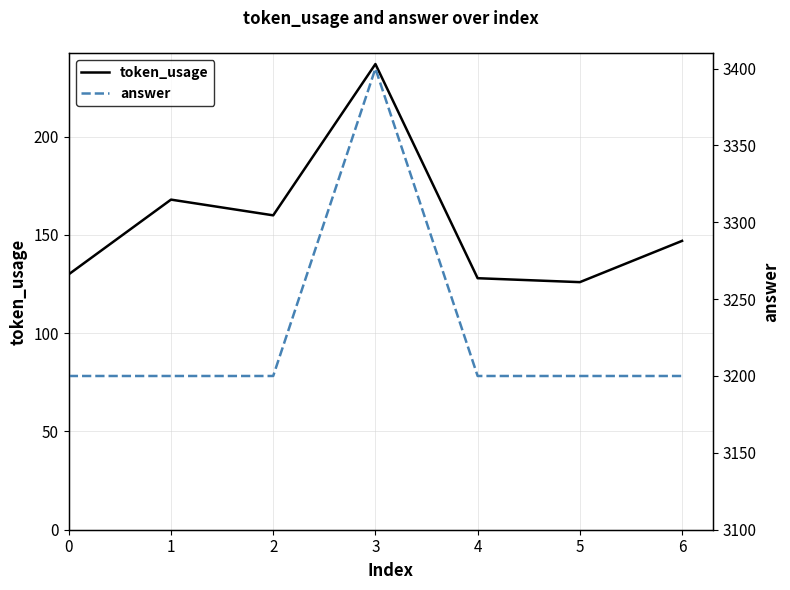

What are all the series names shown in the legend?

token_usage, answer